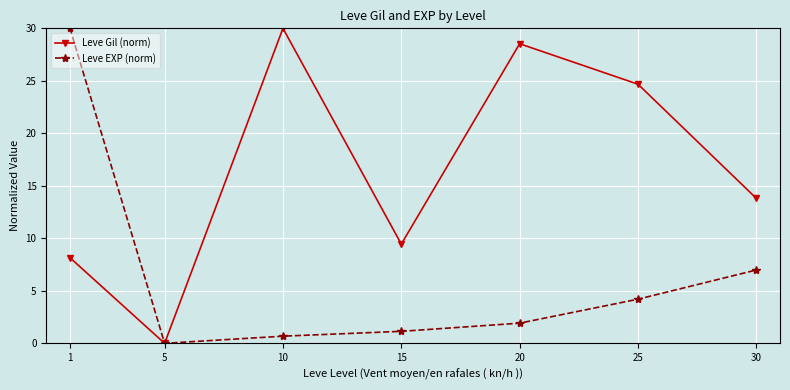

Reading left to right, what are all the values shown in this chart?

Leve Gil (norm): 1=8.2	5=0.0	10=30.0	15=9.4	20=28.5	25=24.7	30=13.8
Leve EXP (norm): 1=30.0	5=0.0	10=0.7	15=1.1	20=1.9	25=4.2	30=7.0